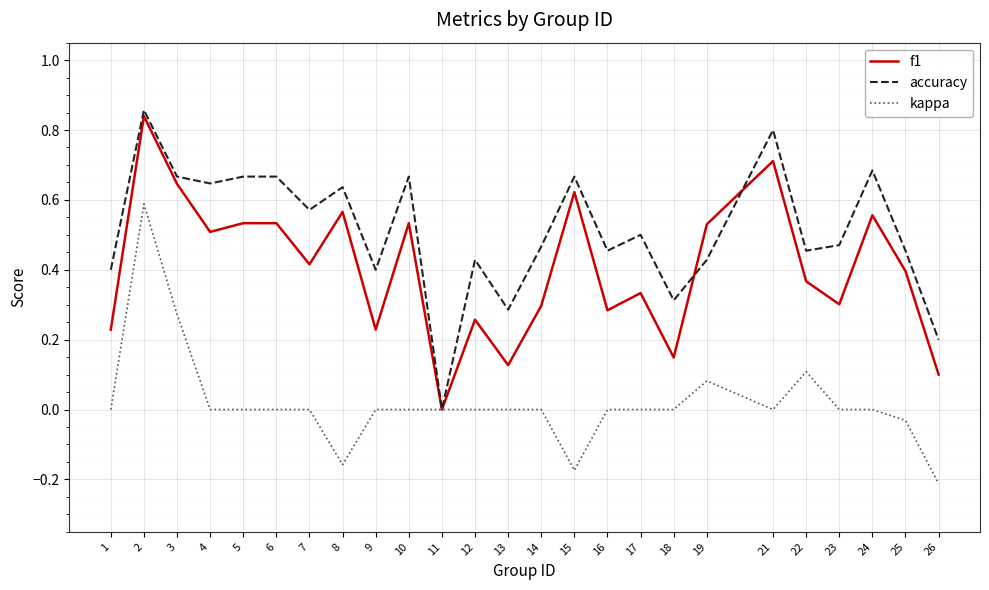

How many categories are shown in the chart?

25